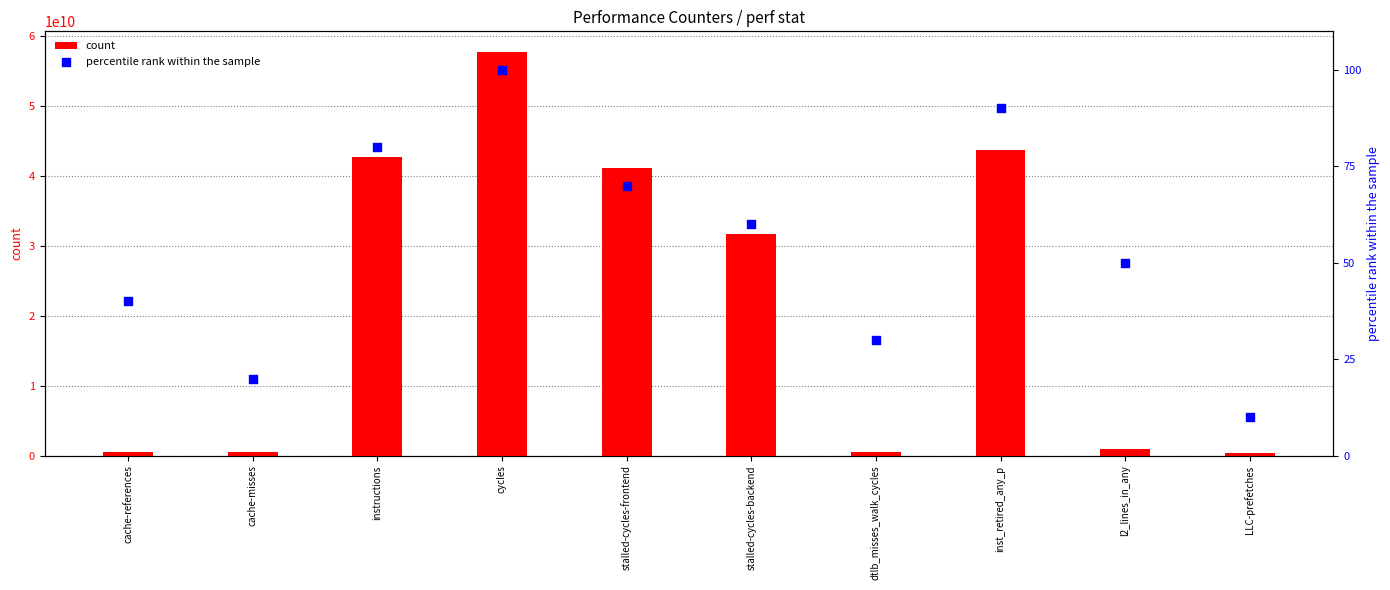

Is the value of count at stalled-cycles-backend greater than the value of percentile rank within the sample at LLC-prefetches?

Yes